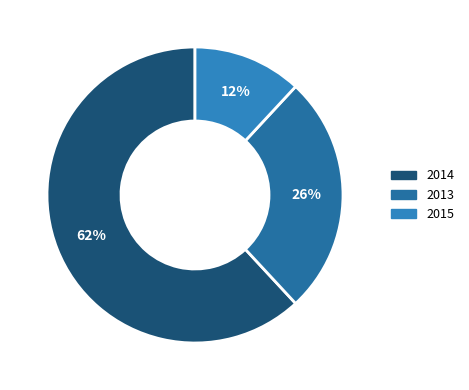

Is 2015 the majority of the pie?

No